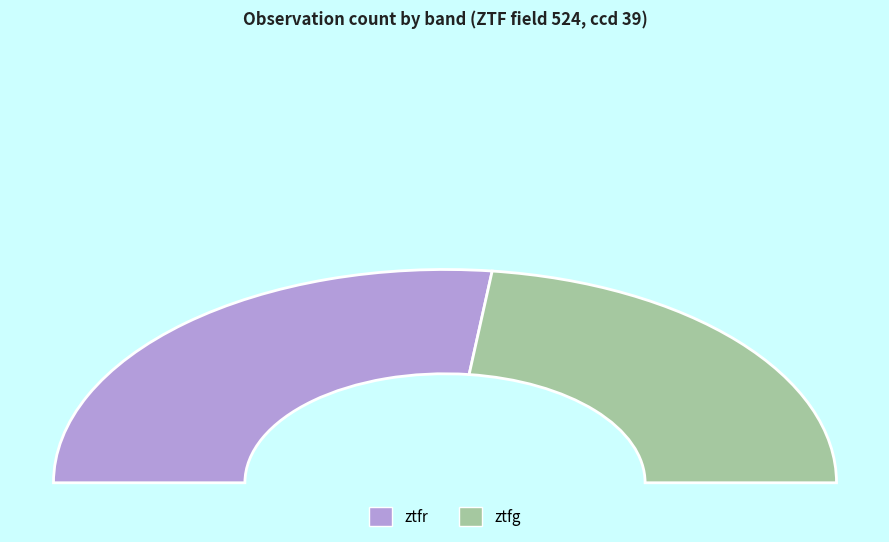

Rank the categories by value from lowest to highest.

ztfg, ztfr